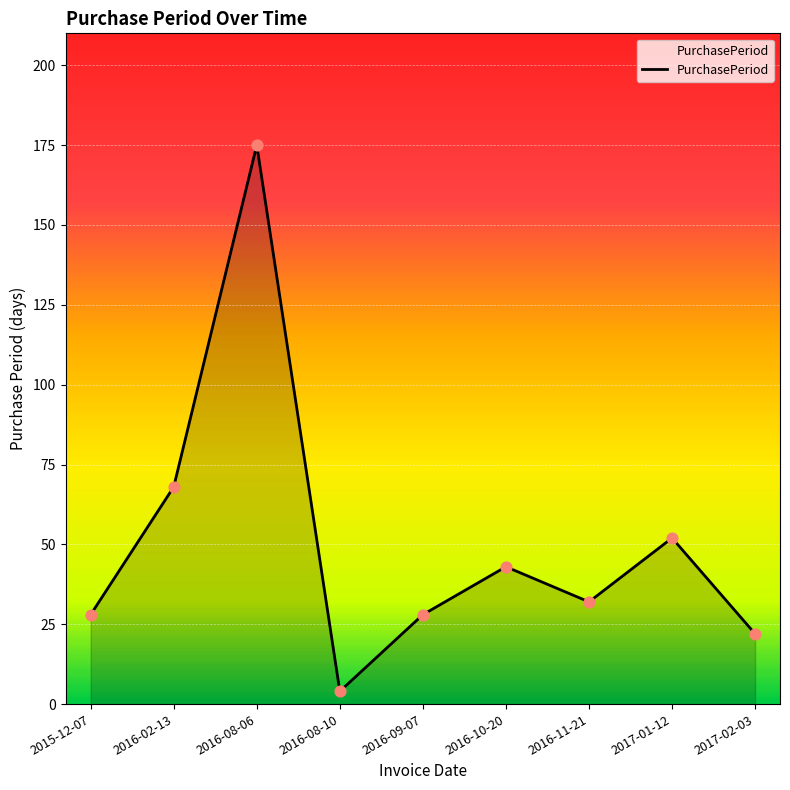

Which has a higher value, 2017-02-03 or 2017-01-12?

2017-01-12